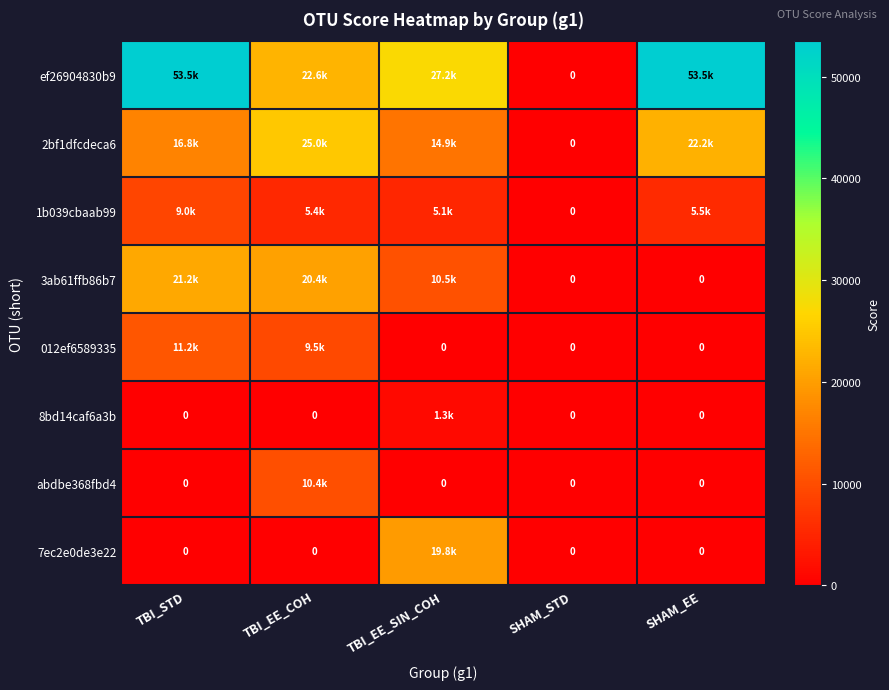

The 3ab61ffb86b7 series shows 10512.9 at TBI_EE_SIN_COH. True or false?

True